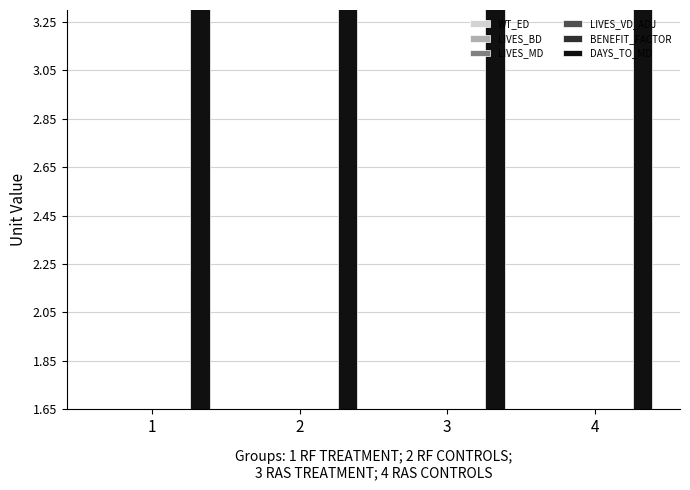

What is the maximum value shown in the chart?

225.0